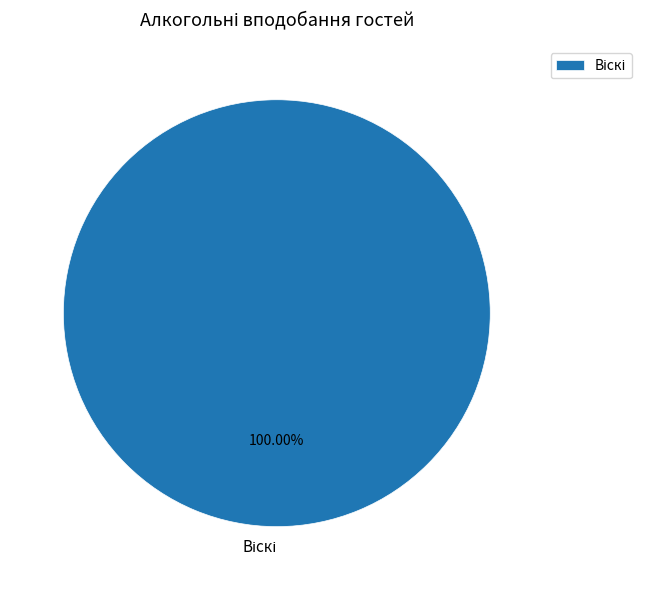

Is there any slice that represents more than half of the pie?

Yes